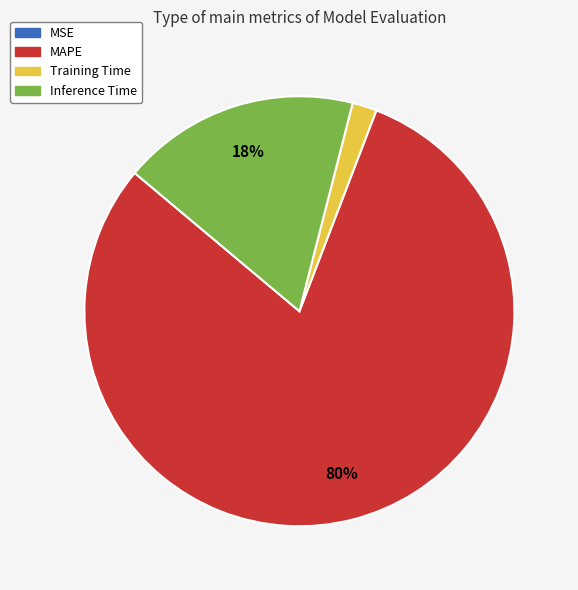

Combined, do MAPE and Training Time account for over 50%?

Yes